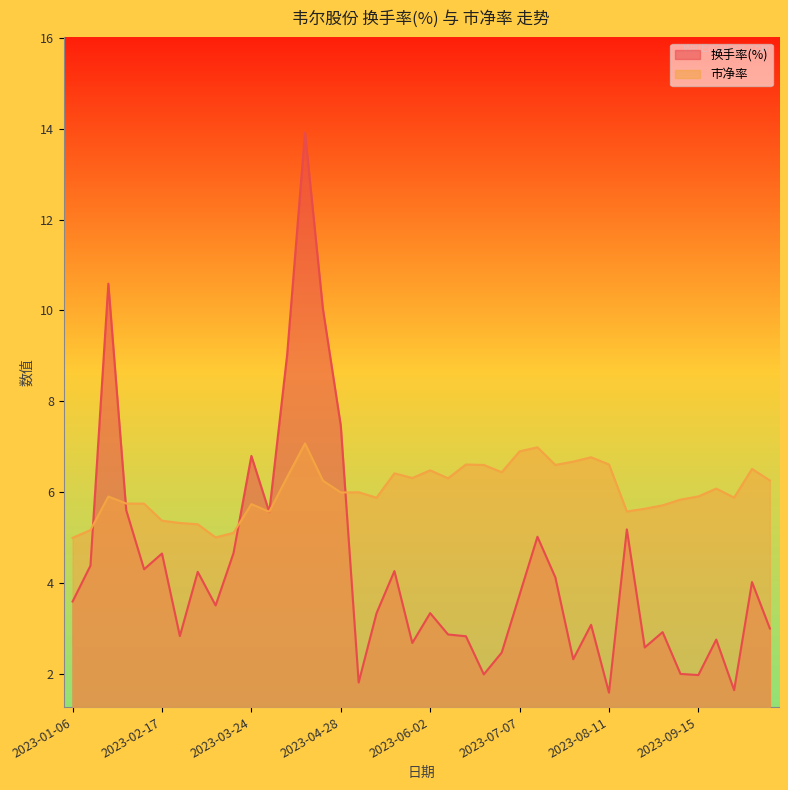

What is the minimum value shown in the chart?

1.6